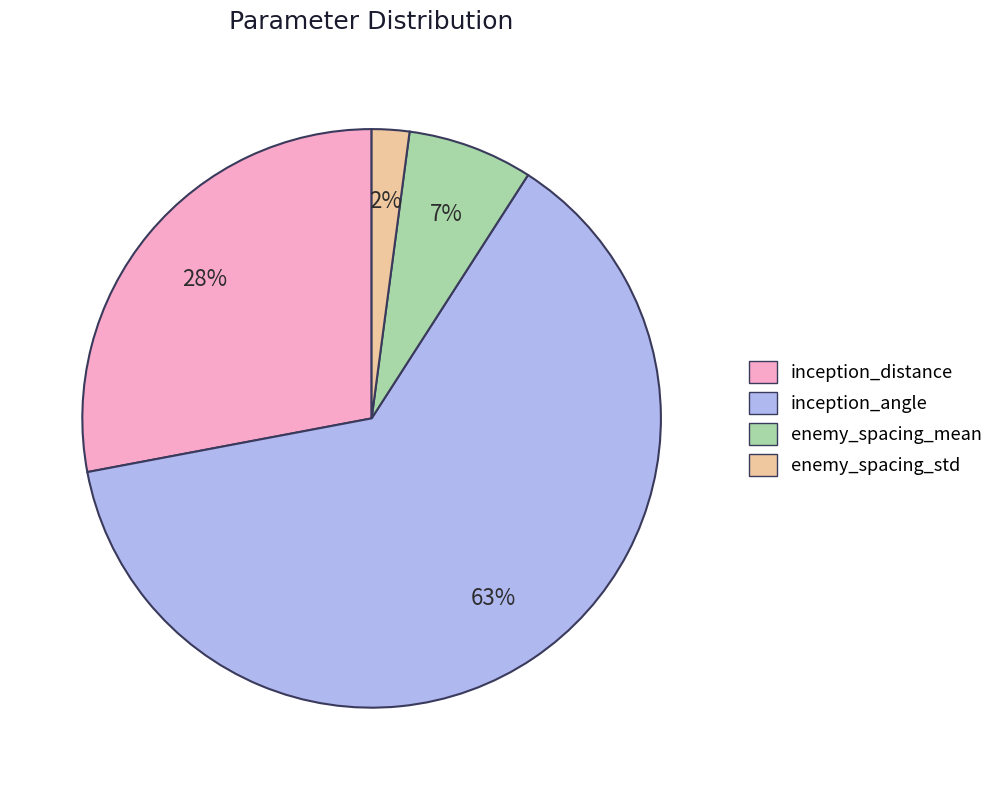

Rank the categories by value from lowest to highest.

enemy_spacing_std, enemy_spacing_mean, inception_distance, inception_angle